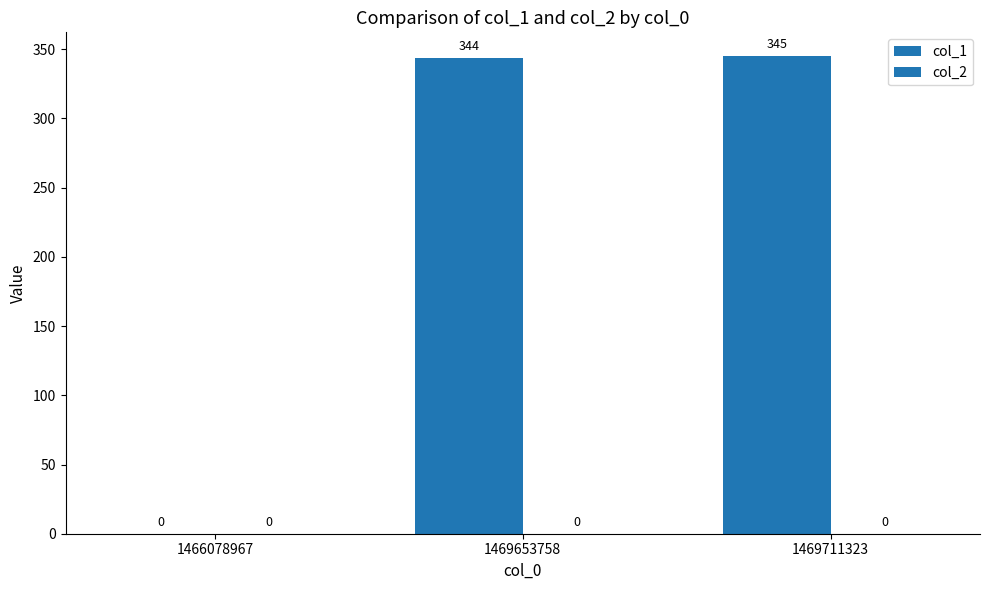

Are the bars horizontal?

No